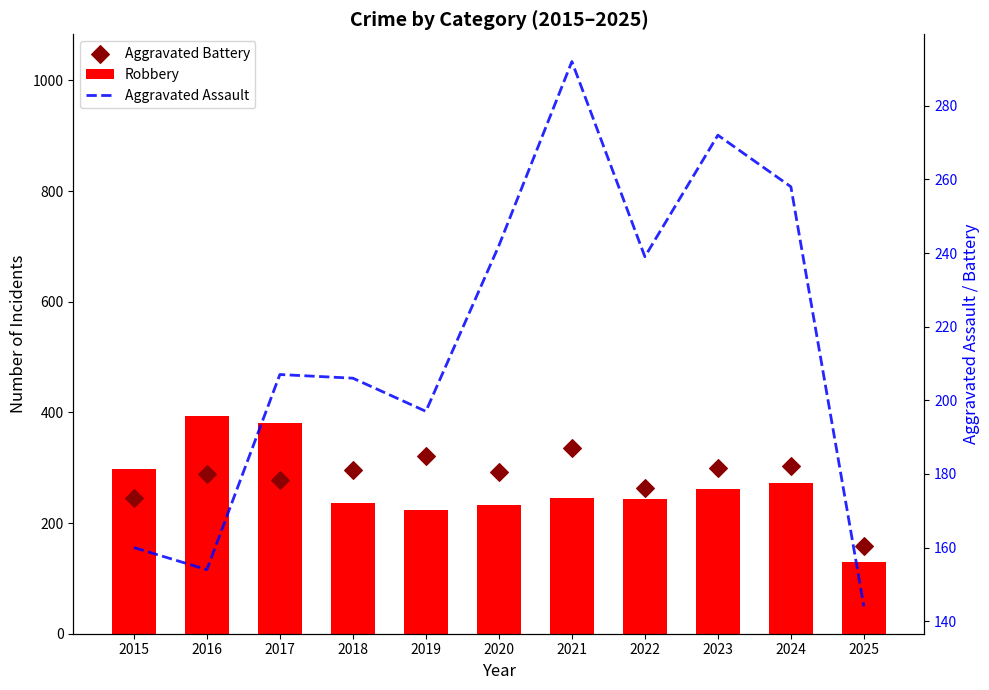

Is the value of Aggravated Battery at 2019 greater than the value of Aggravated Assault at 2018?

Yes